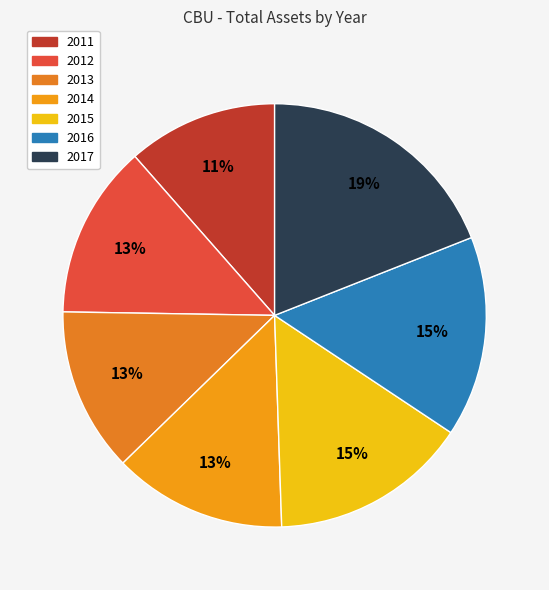

To the nearest percent, what is the difference between the largest and smallest slice percentages?

8%